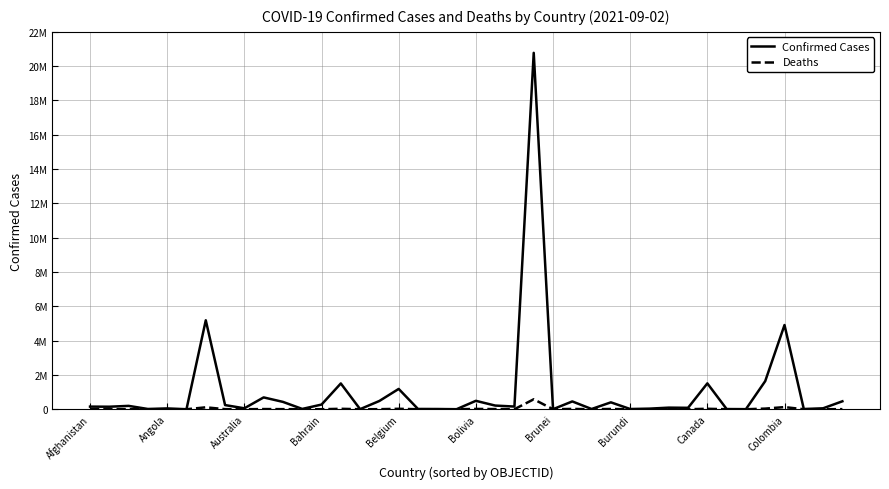

At which category is the sum across all series the highest?

23